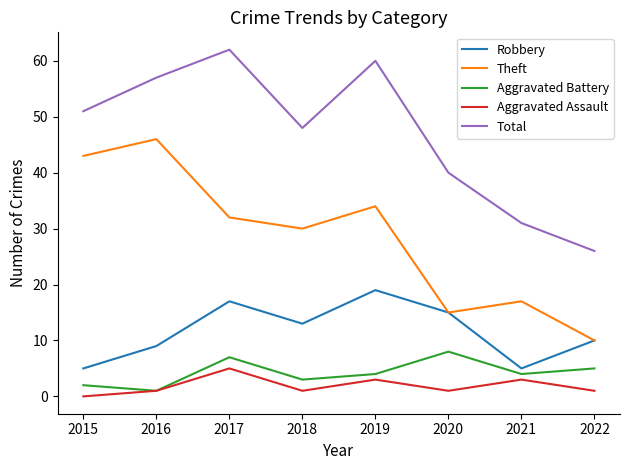

Rank the series by their maximum value, from lowest to highest.

Aggravated Assault, Aggravated Battery, Robbery, Theft, Total